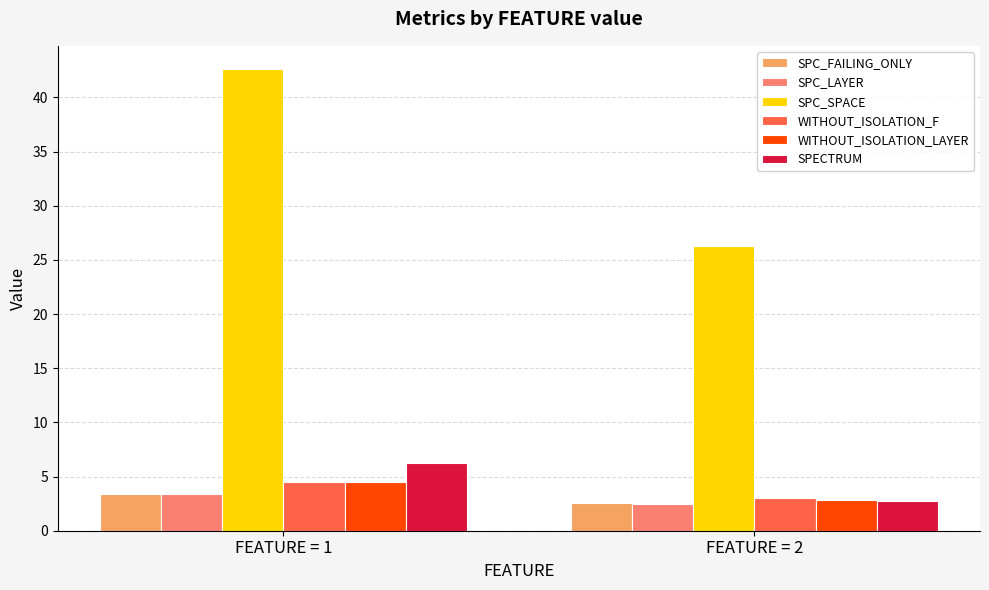

What is the difference between the maximum and minimum values in the SPC_SPACE series?

16.3